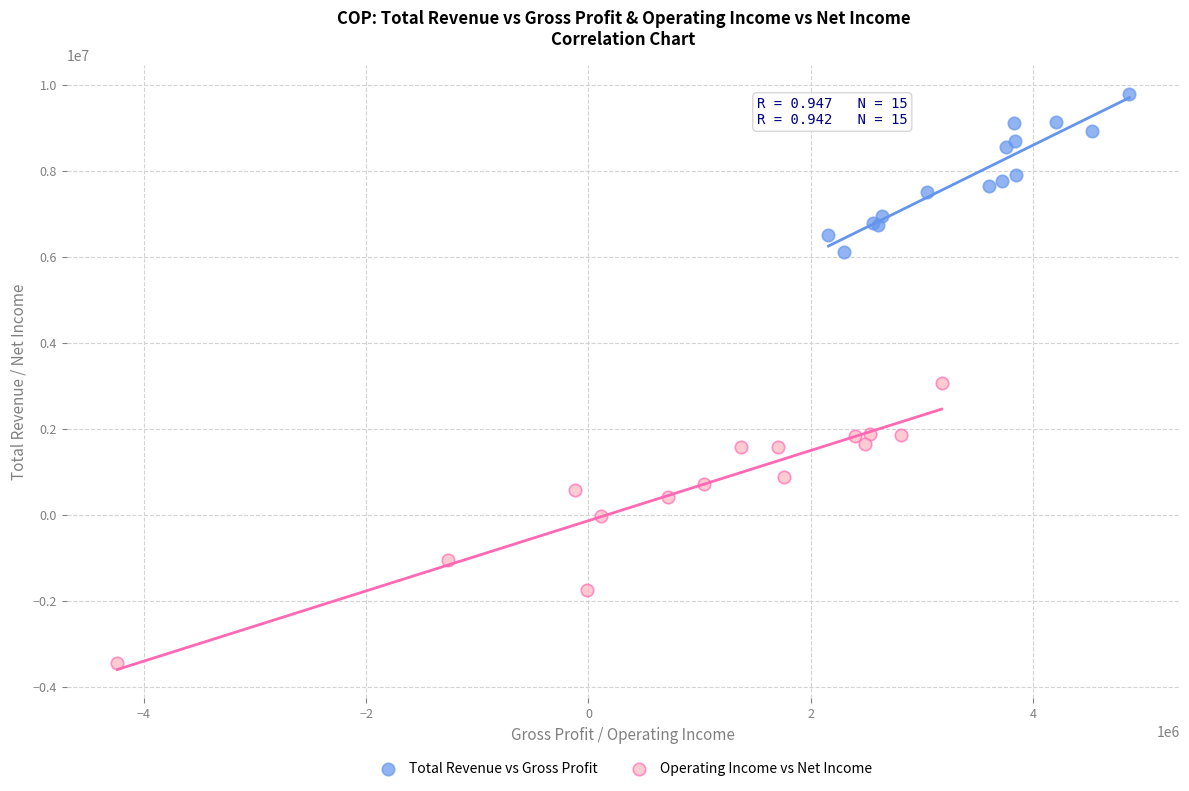

Which series has the widest spread of Y values?

Operating Income vs Net Income